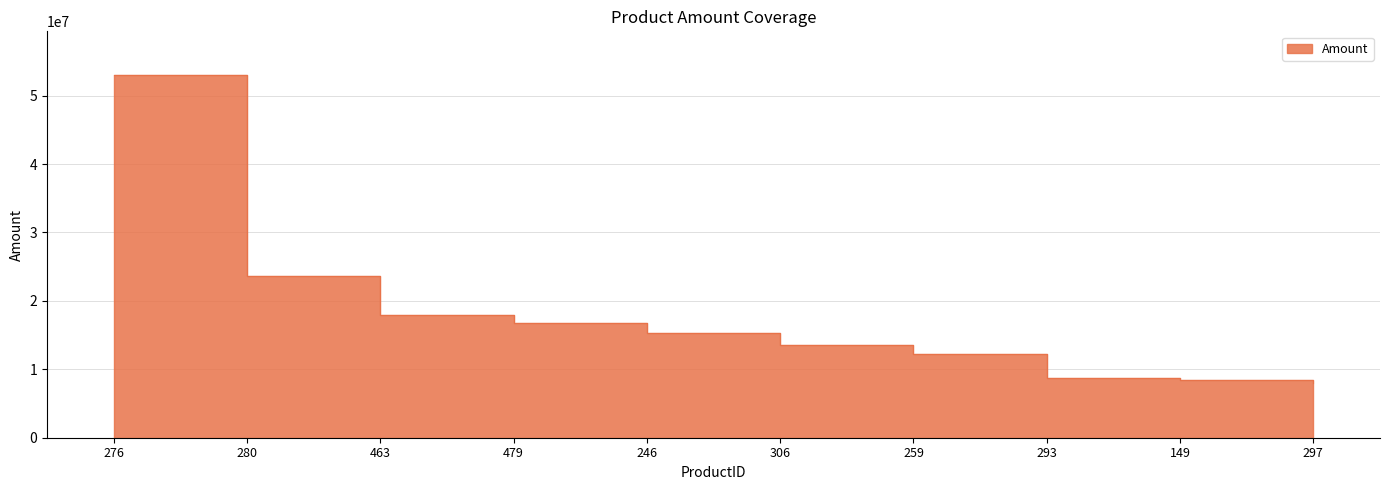

What is the value of the 7th point from the left?

12236910